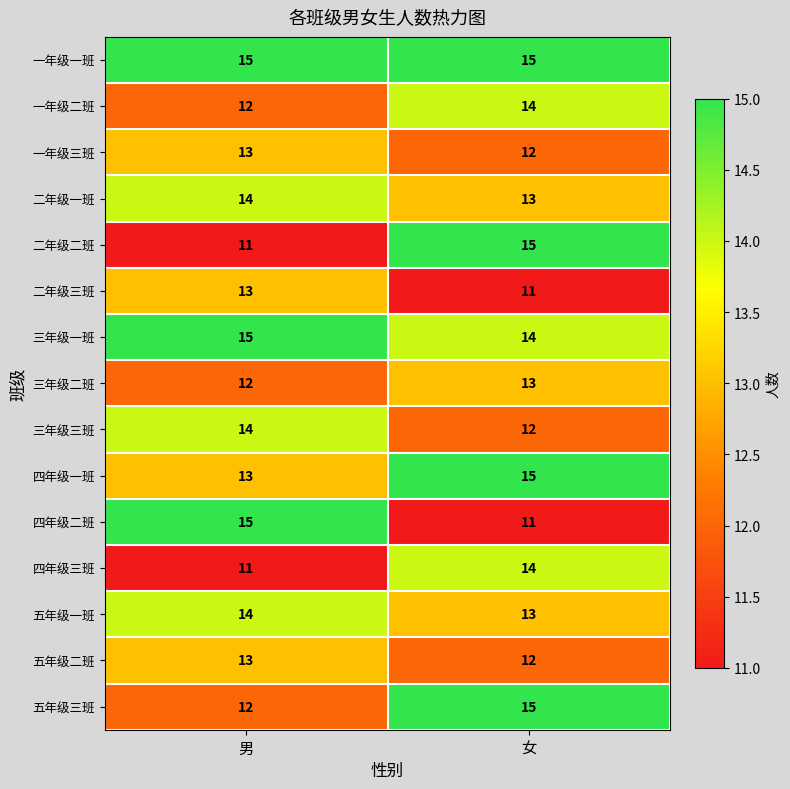

Reading right to left, transcribe all the data shown in this chart.

一年级一班: 15	15
一年级二班: 14	12
一年级三班: 12	13
二年级一班: 13	14
二年级二班: 15	11
二年级三班: 11	13
三年级一班: 14	15
三年级二班: 13	12
三年级三班: 12	14
四年级一班: 15	13
四年级二班: 11	15
四年级三班: 14	11
五年级一班: 13	14
五年级二班: 12	13
五年级三班: 15	12